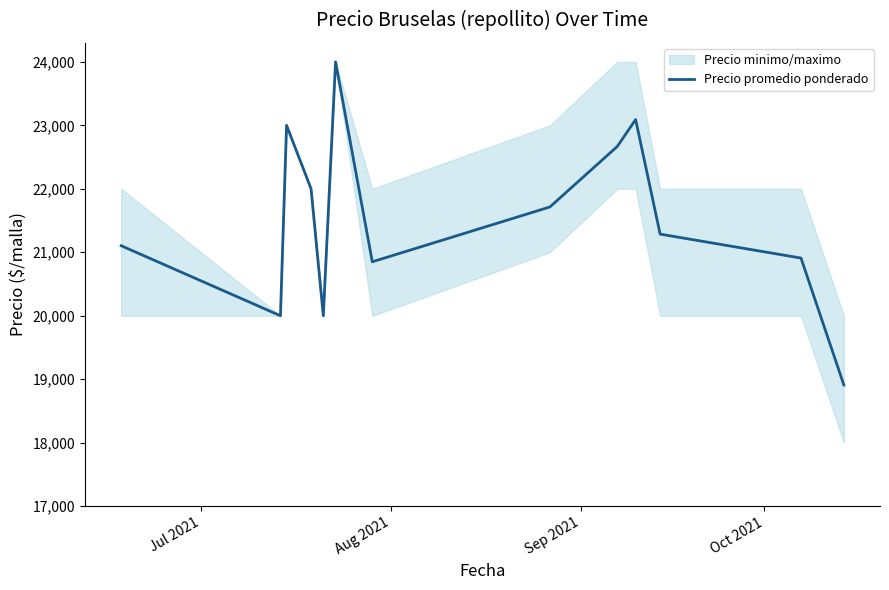

What is the lowest value of the Precio promedio ponderado series?

18909